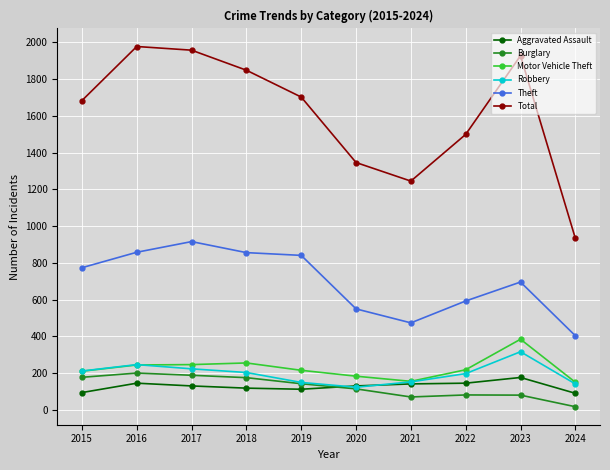

Rank the series at 2017 from highest to lowest value.

Total, Theft, Motor Vehicle Theft, Robbery, Burglary, Aggravated Assault